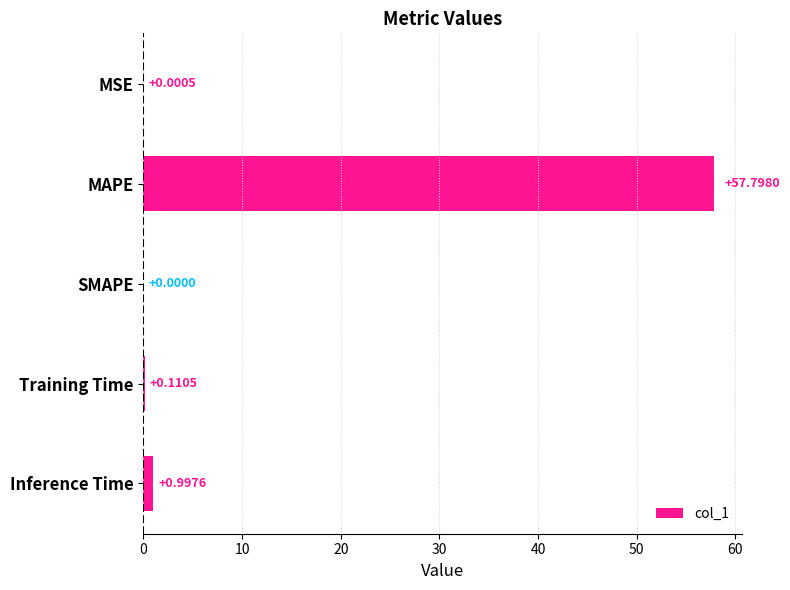

What is the sum of all values?

58.9